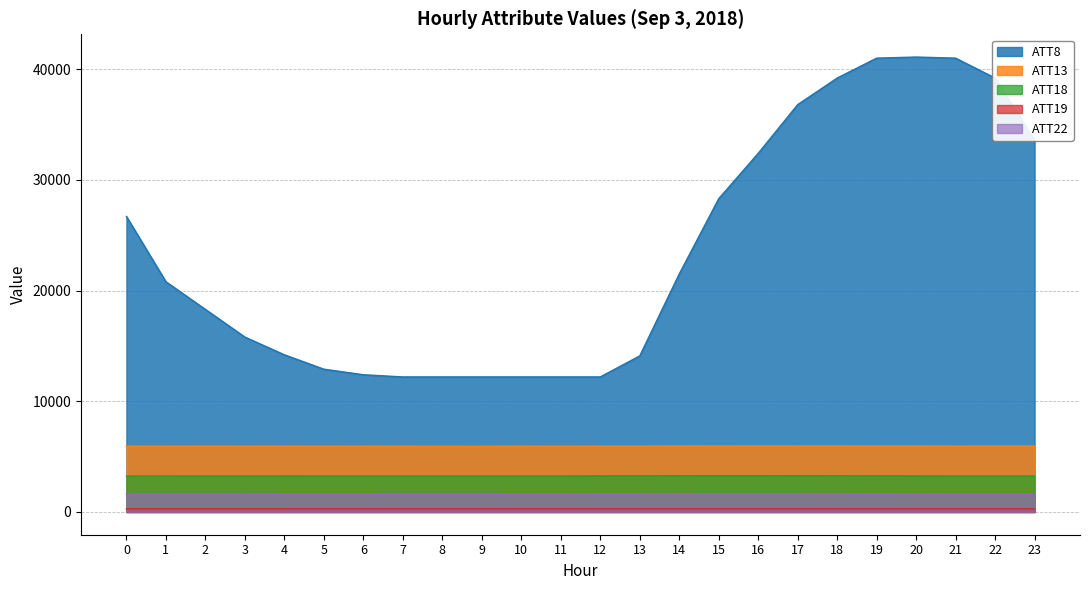

What is the lowest value of the ATT19 series?

280.1